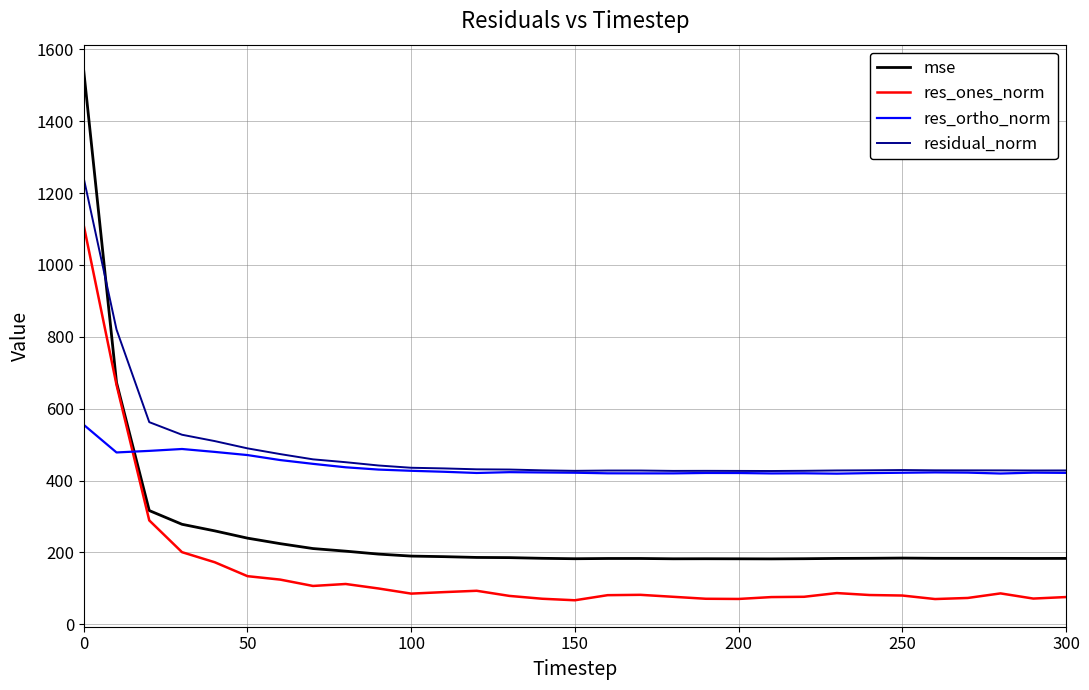

What are all the series names shown in the legend?

mse, res_ones_norm, res_ortho_norm, residual_norm